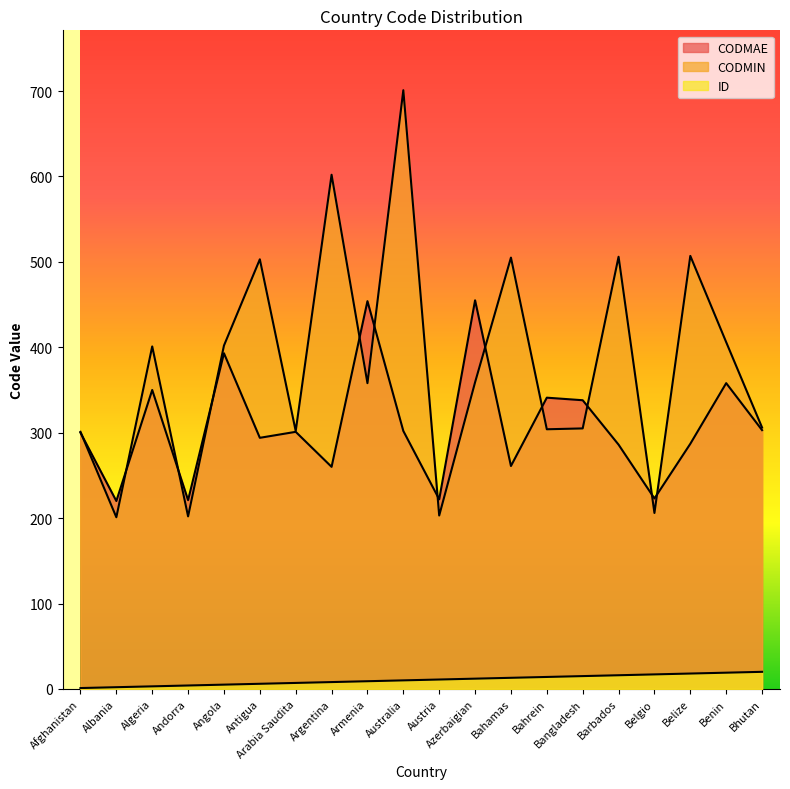

What are all the series names shown in the legend?

ID, CODMIN, CODMAE